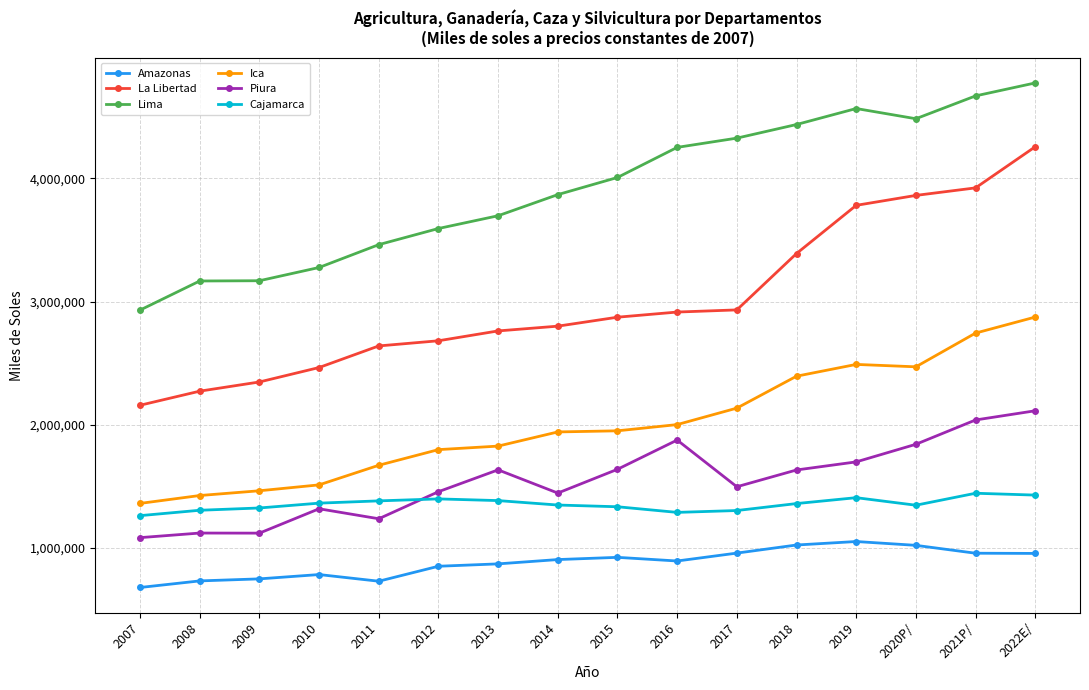

At how many categories does at least one series exceed 3526611?

11